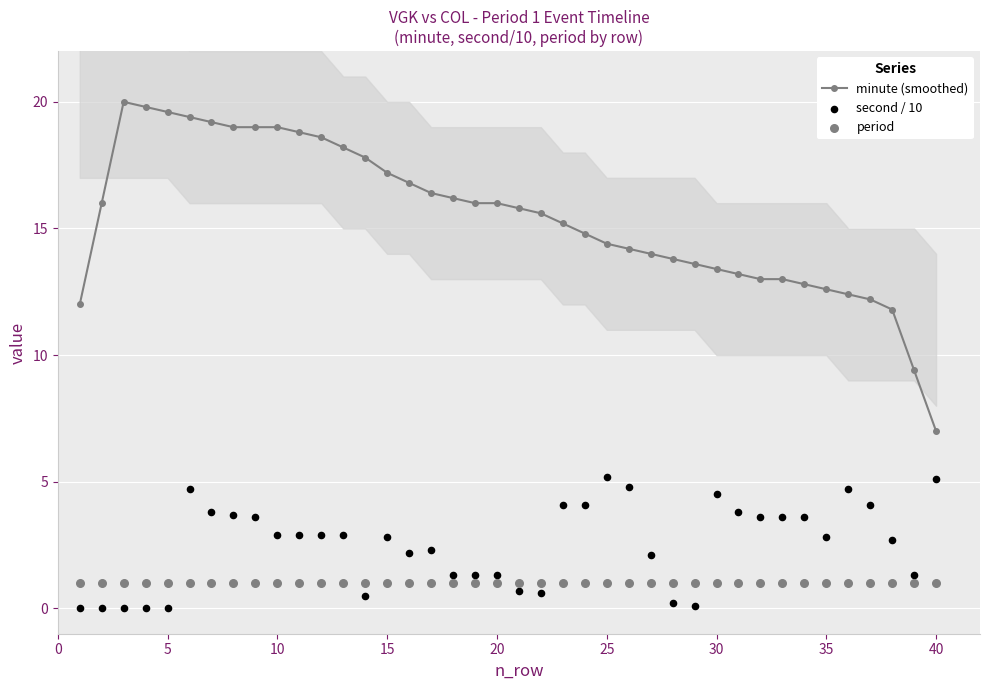

What are all the series names shown in the legend?

minute (smoothed), second / 10, period